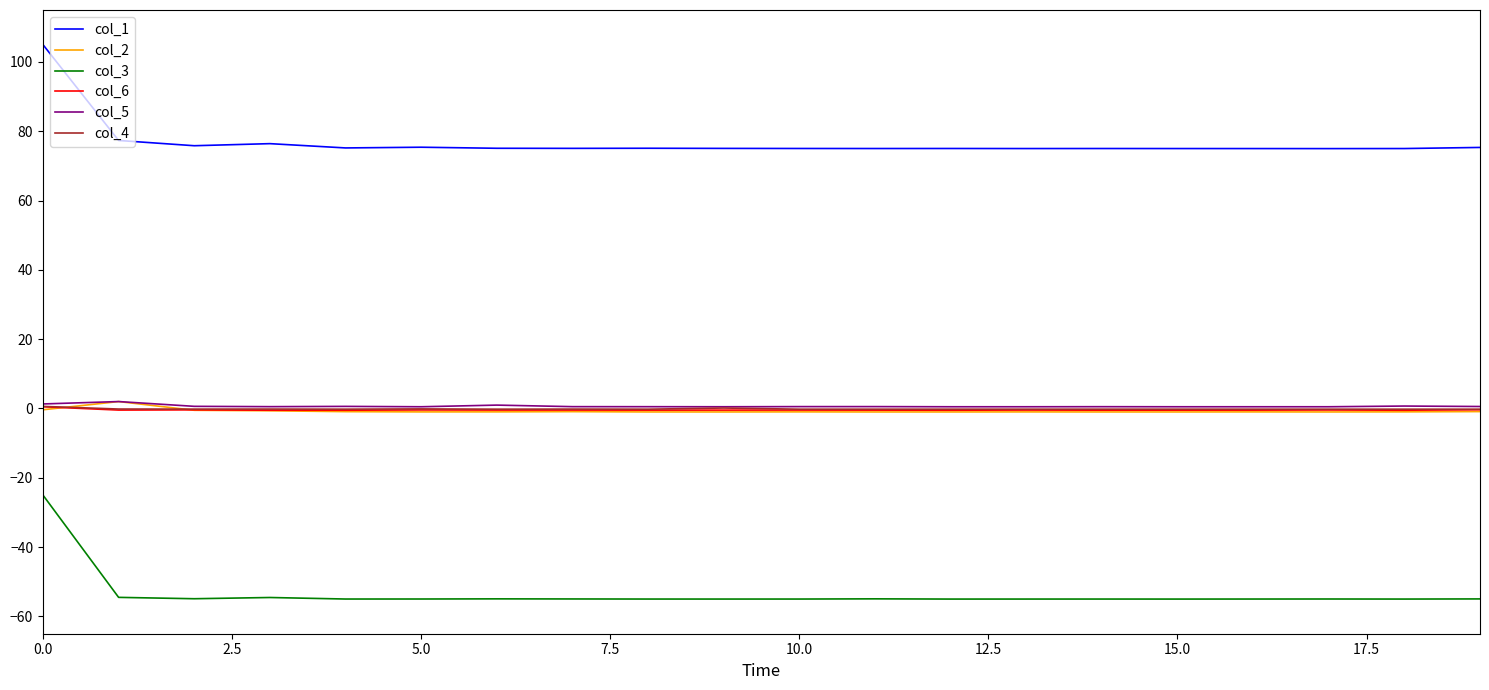

What is the difference between the second highest and minimum values in the col_6 series?

0.1